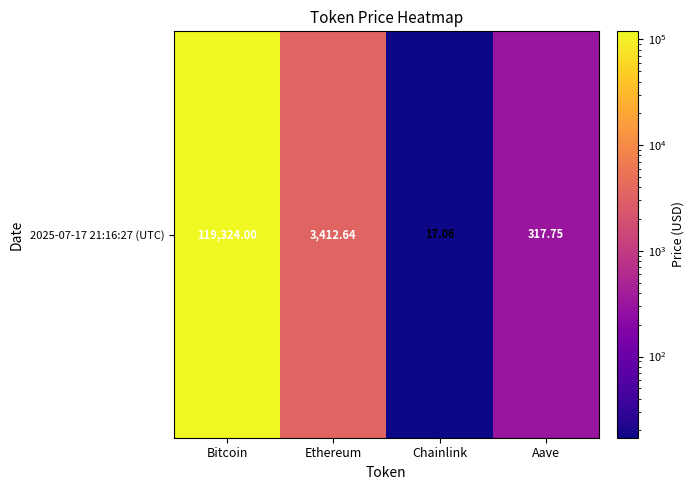

True or false: the data shows 2289.4 at Ethereum.

False